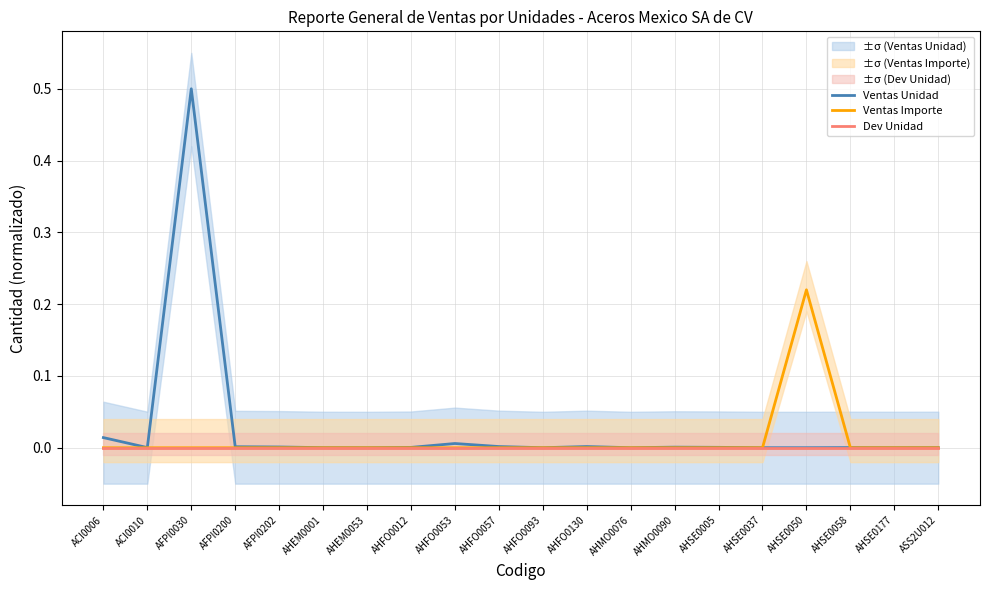

What position from the left is ACI0006?

1